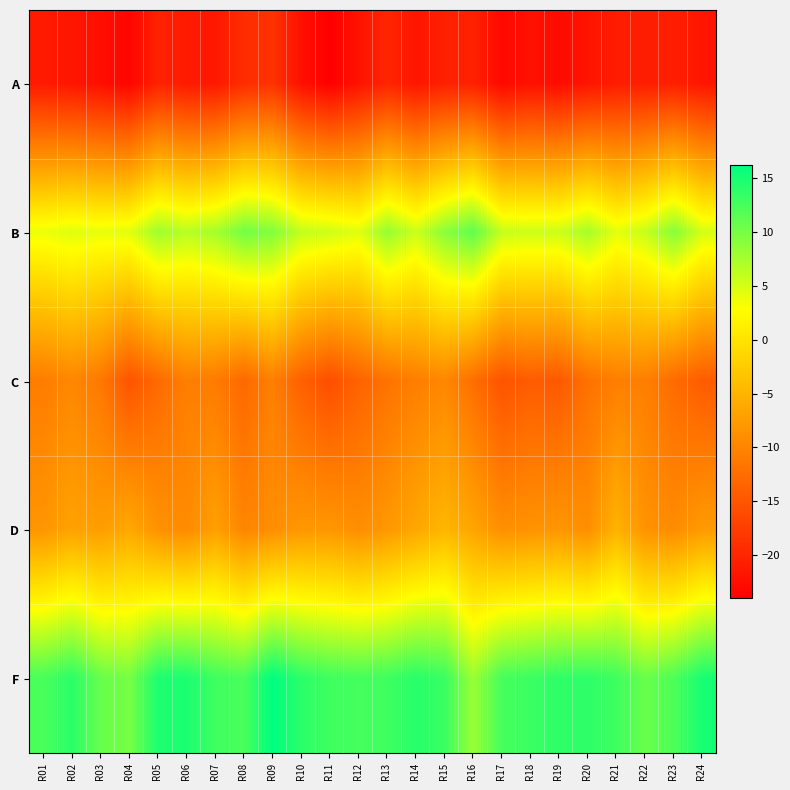

What is the difference between the highest and lowest values at R22?

31.5